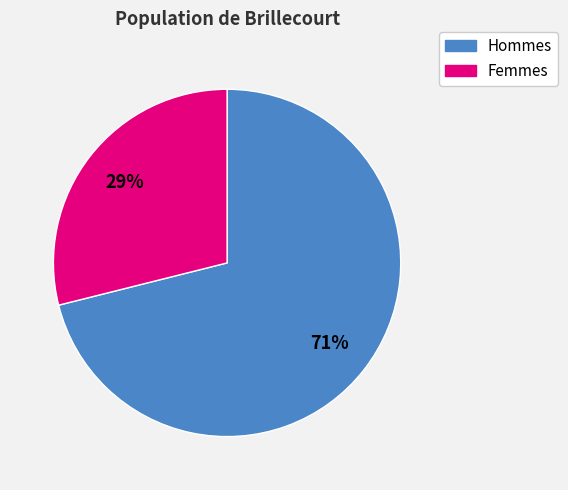

Is there any slice that represents more than half of the pie?

Yes